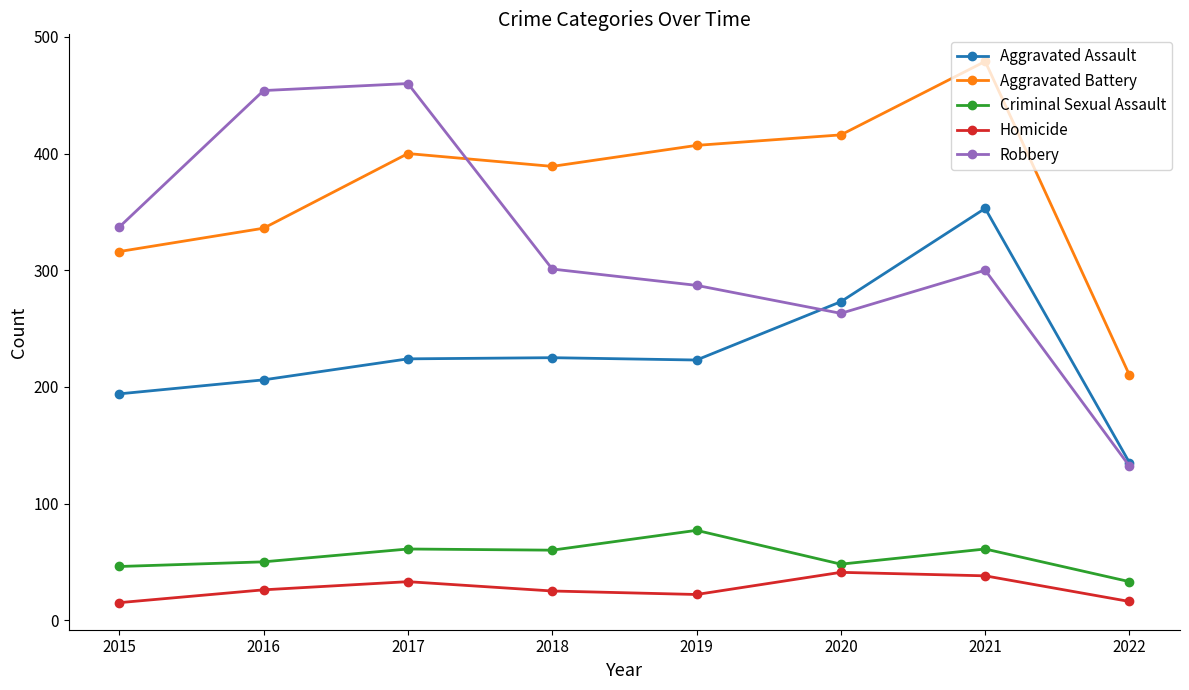

Where is the first local minimum for Aggravated Battery?

2018